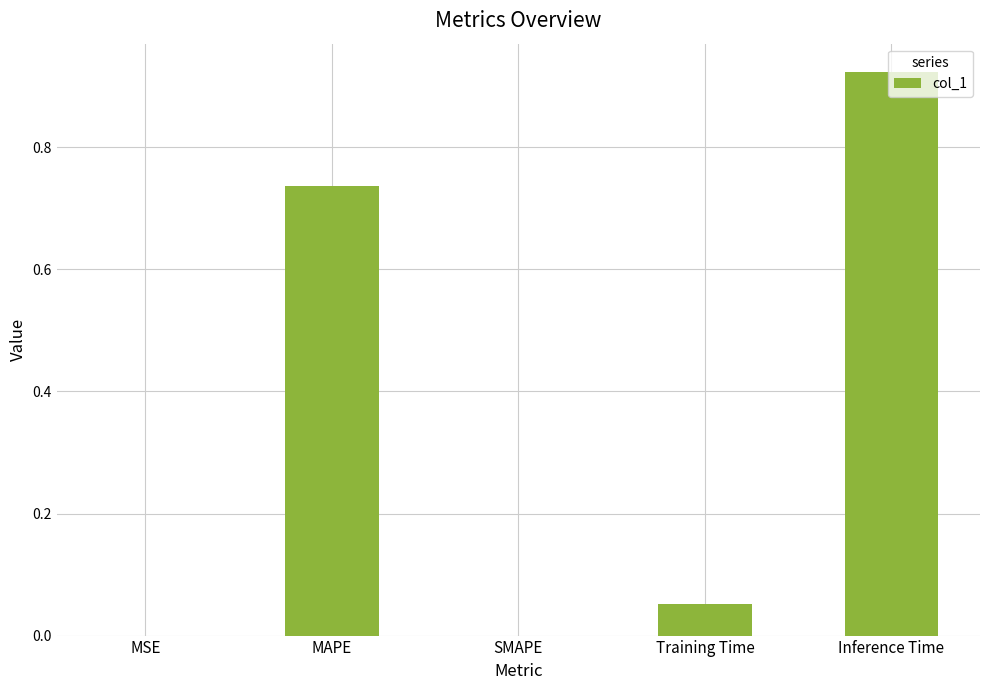

Between Training Time and MAPE, which is larger?

MAPE